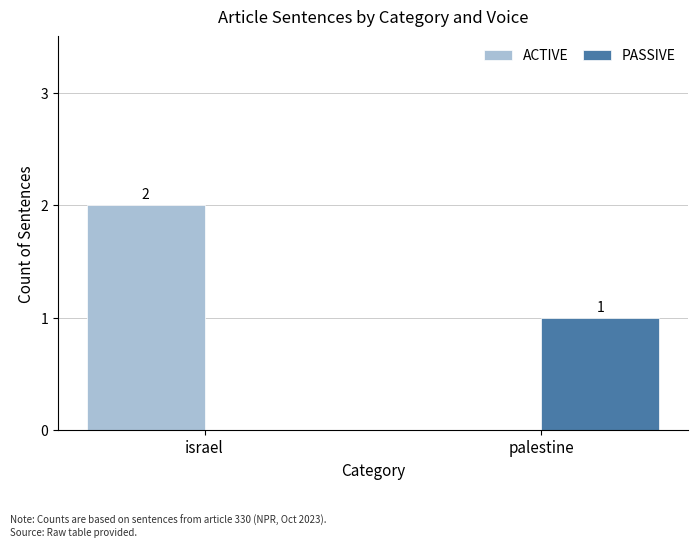

Where is PASSIVE nearest to the value 0?

israel